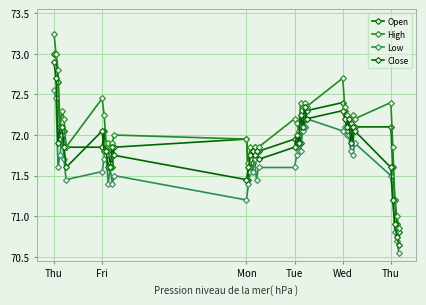

How many data points does each series have?

40